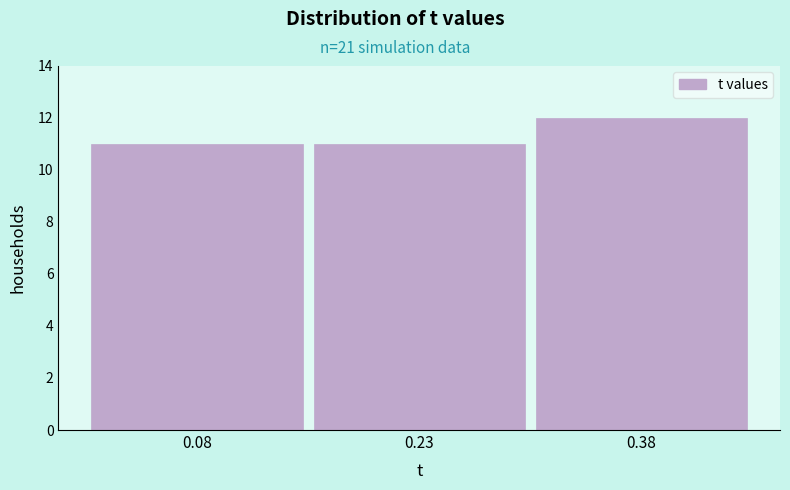

How tall is the bar that spans 0.30 to 0.46 on the x-axis? Neither the bar edges nor the heights are printed on the chart, so give them approximately, as read against the axes.

12